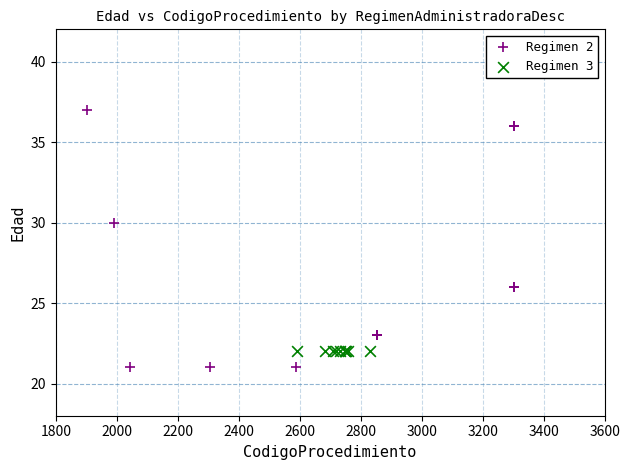

Which series reaches the maximum Y coordinate?

Regimen 2